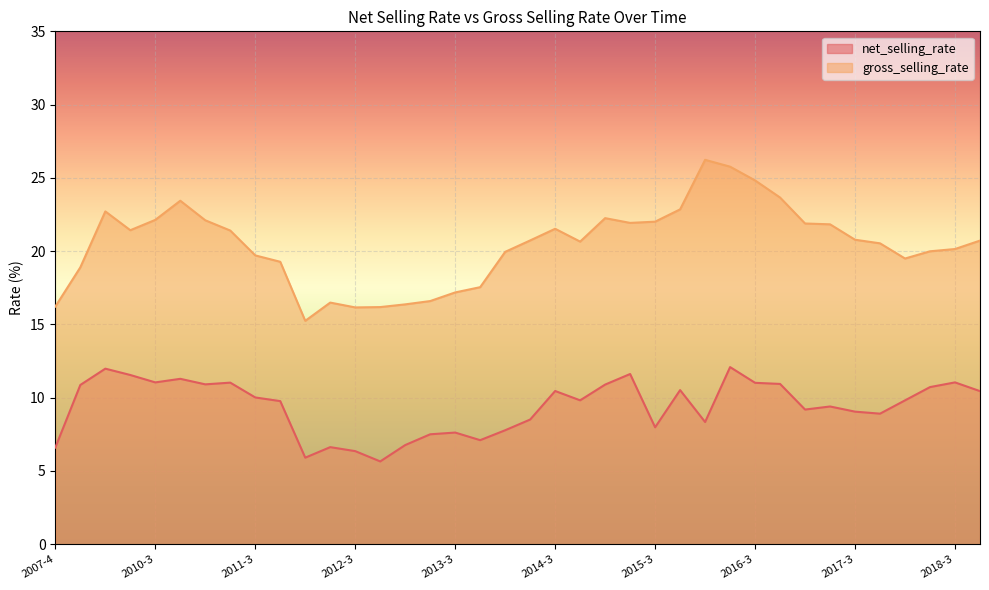

At which category is the sum across all series the highest?

2016-2